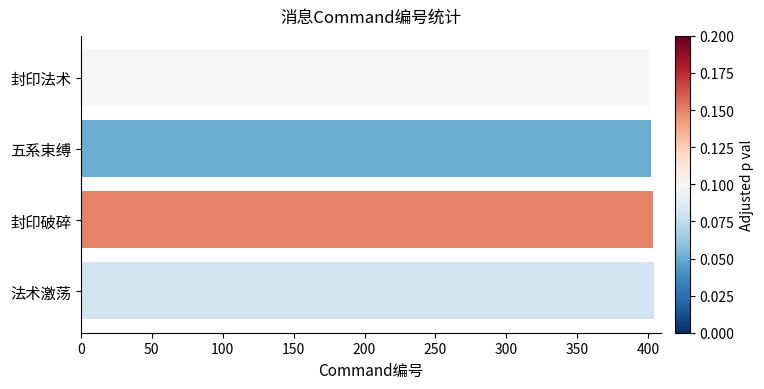

Count the values in the range 402 to 404.

3